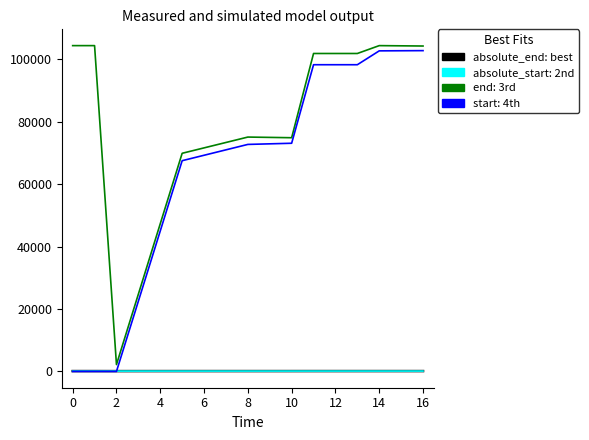

Does the chart have visible grid lines?

No